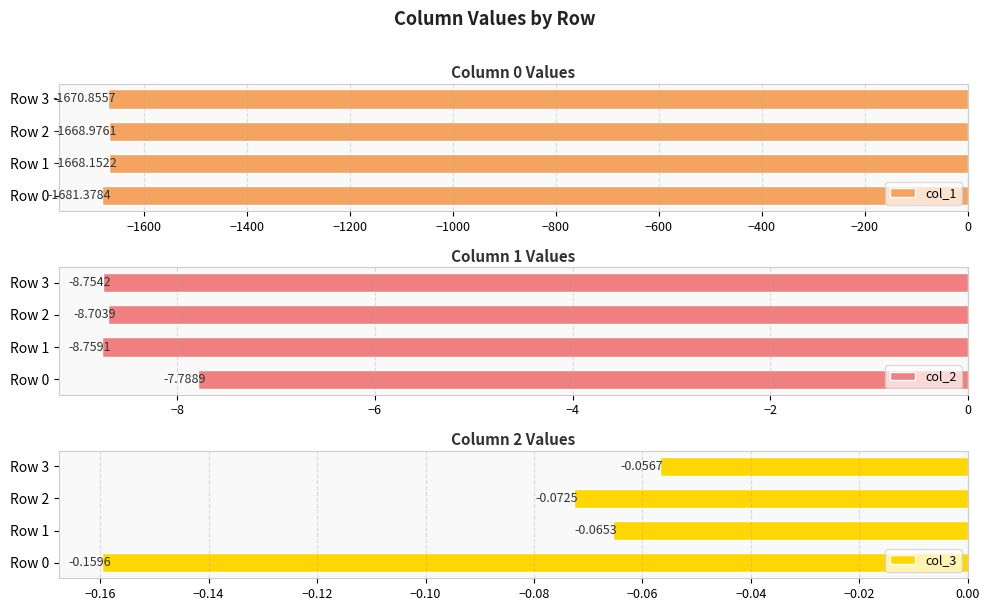

Reading left to right, extract all data points from this chart.

col_1: -1681.4	-1668.2	-1669.0	-1670.9
col_2: -7.8	-8.8	-8.7	-8.8
col_3: -0.2	-0.1	-0.1	-0.1